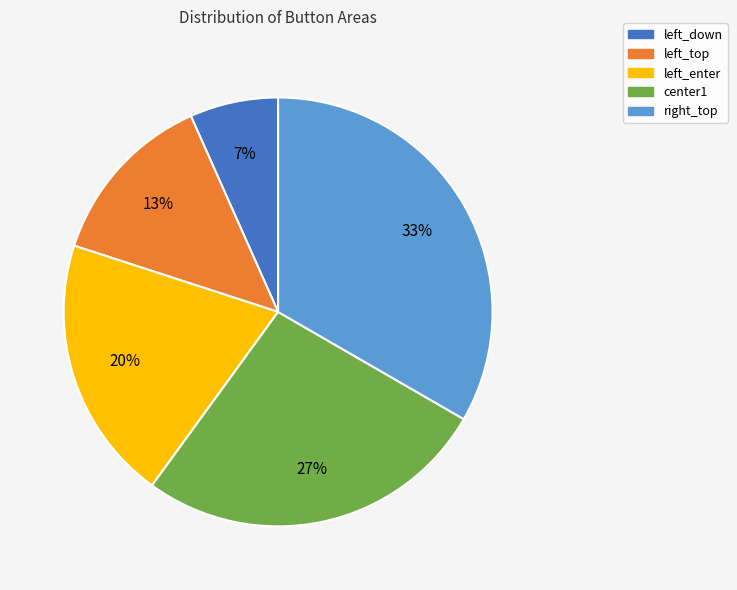

Approximately how many times larger is the value at center1 compared to right_top?

0.8